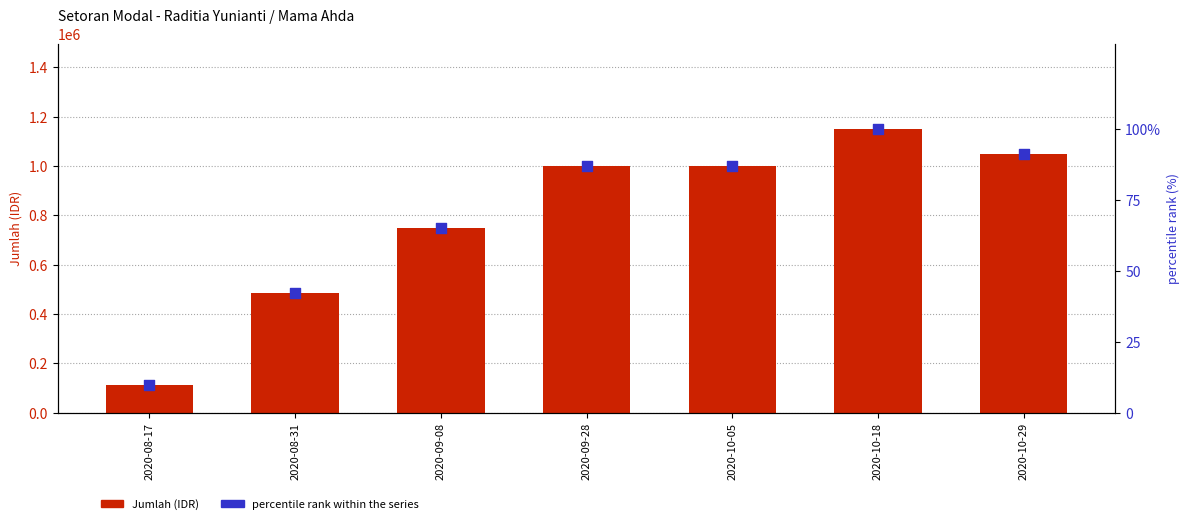

What are all the series names shown in the legend?

Jumlah (IDR), percentile rank within the series